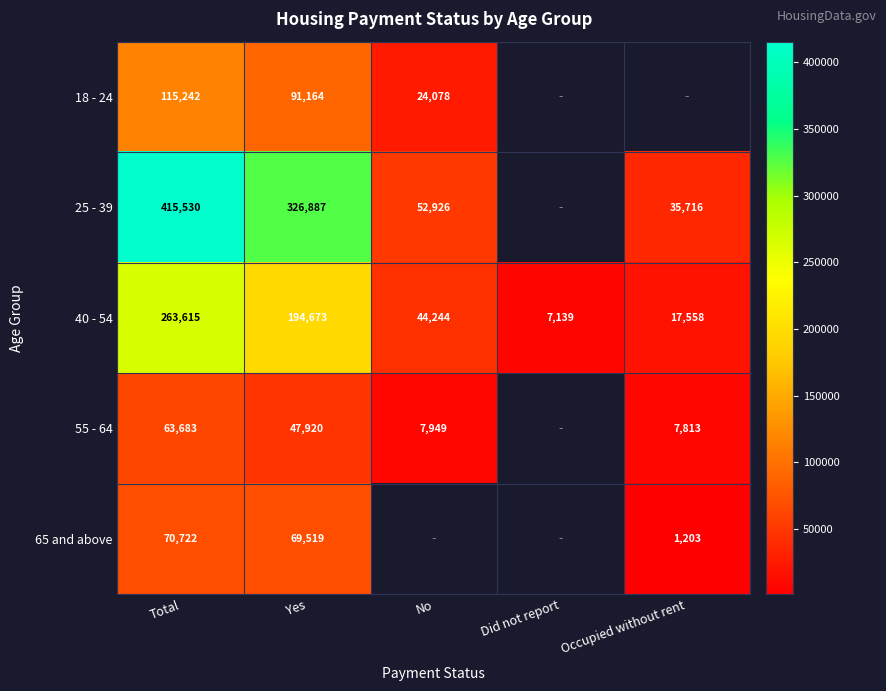

What is the spread (max minus min) of values at Yes?

278967